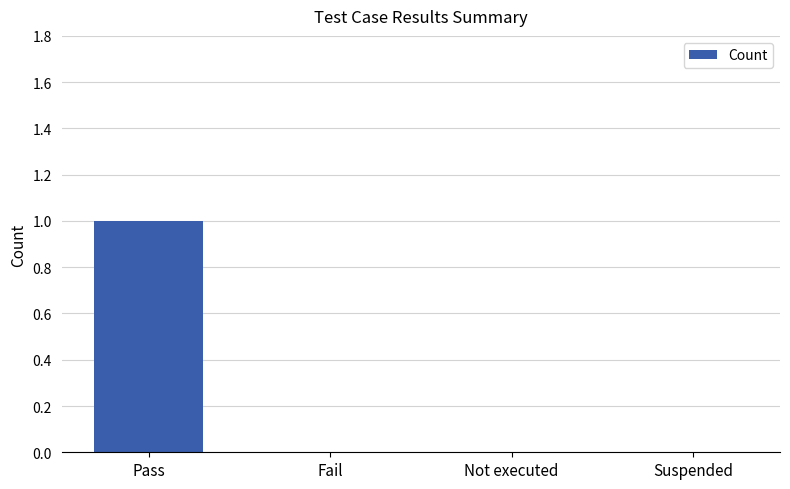

Which label corresponds to the largest value in the chart?

Pass